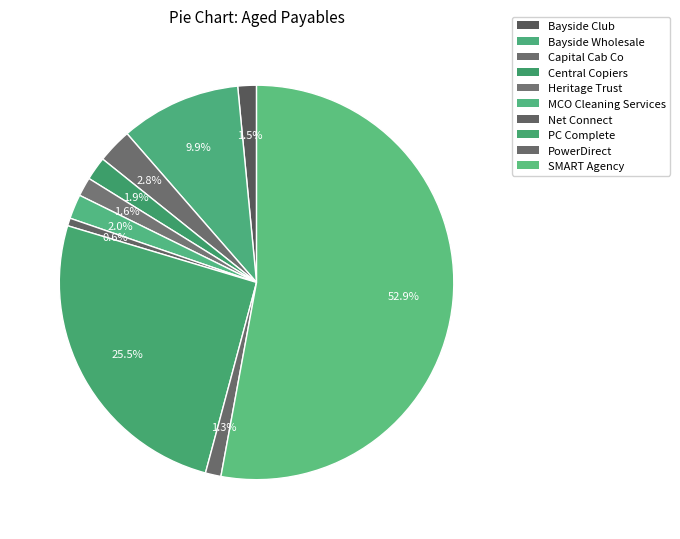

What is the majority slice?

SMART Agency